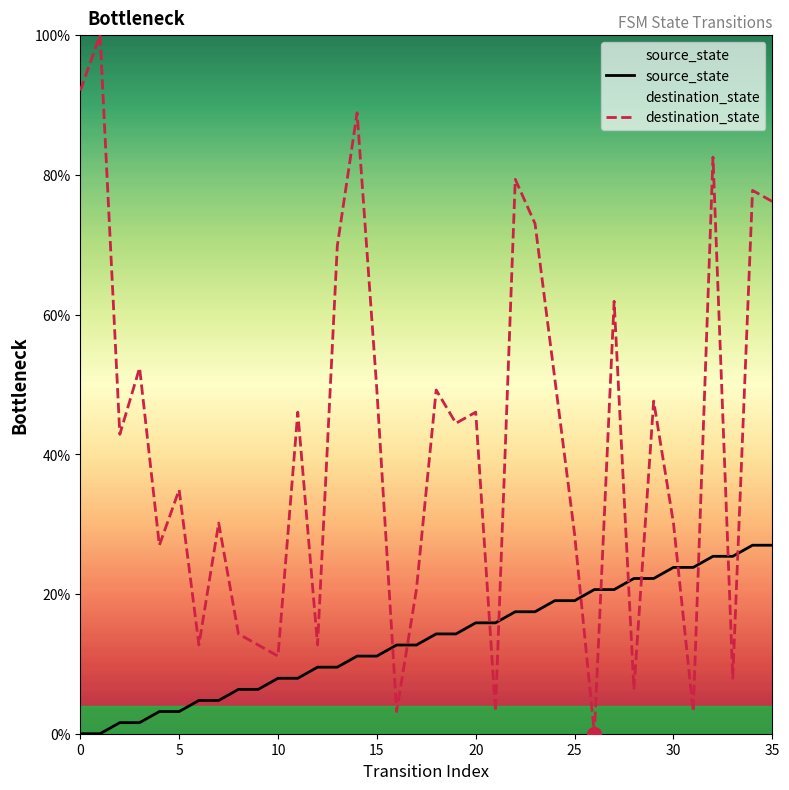

The value of destination_state at 12 is 8.4. True or false?

False